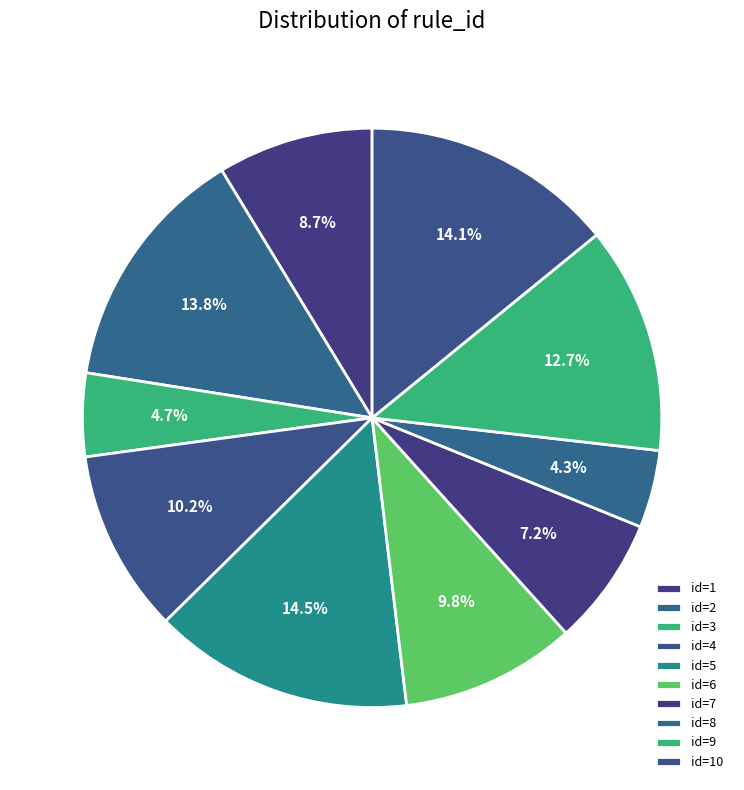

How many segments does this pie chart have?

10